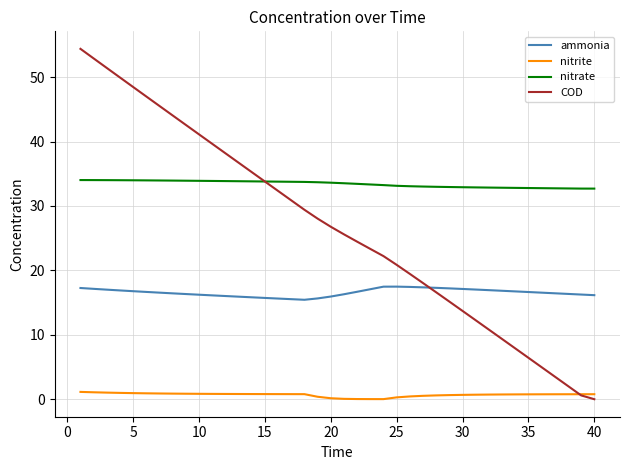

What is the difference between the maximum and minimum values in the nitrate series?

1.3